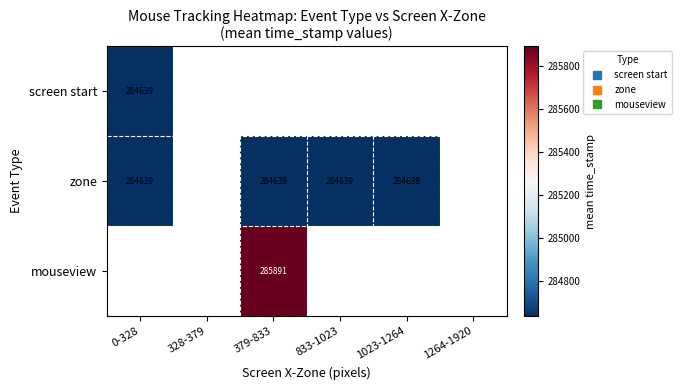

Which series has the widest spread of values?

screen start